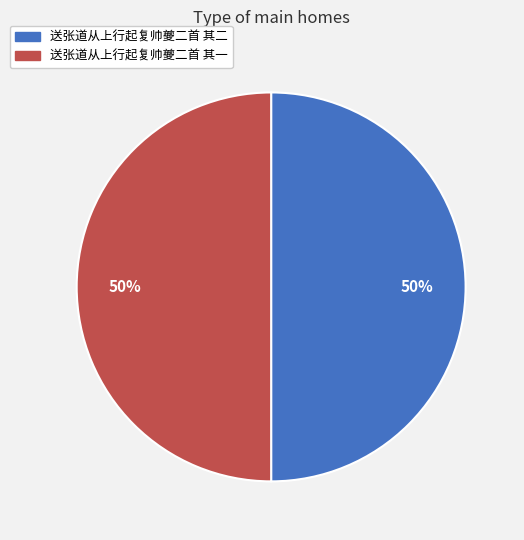

Is the sum of 送张道从上行起复帅夔二首 其二 and 送张道从上行起复帅夔二首 其一 greater than half?

Yes